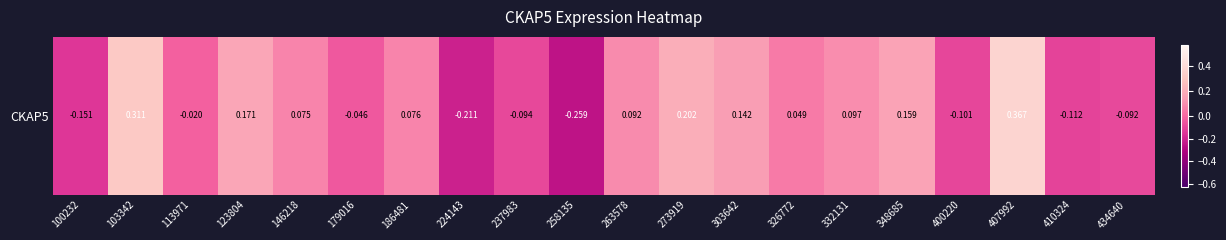

Rank the categories by value from highest to lowest.

407992, 103342, 273919, 123804, 348685, 303642, 332131, 263578, 186481, 146218, 326772, 113971, 179016, 434640, 237983, 400220, 410324, 100232, 224143, 258135